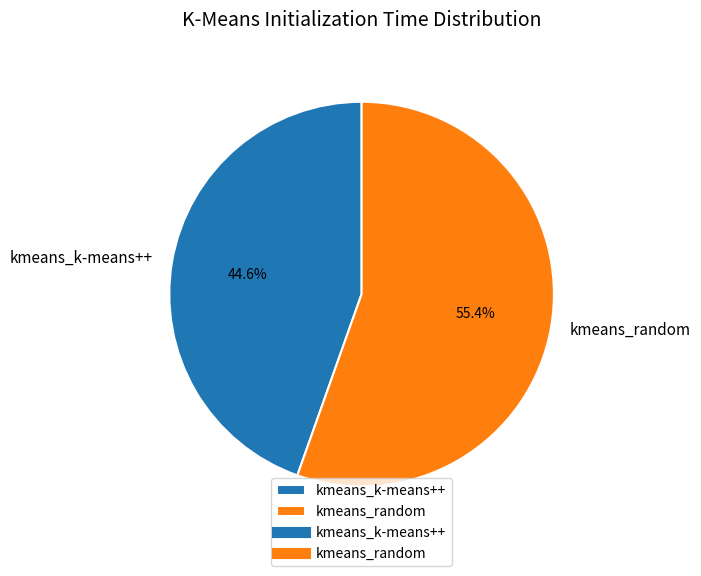

To the nearest percent, what percentage of the pie is kmeans_random?

55%